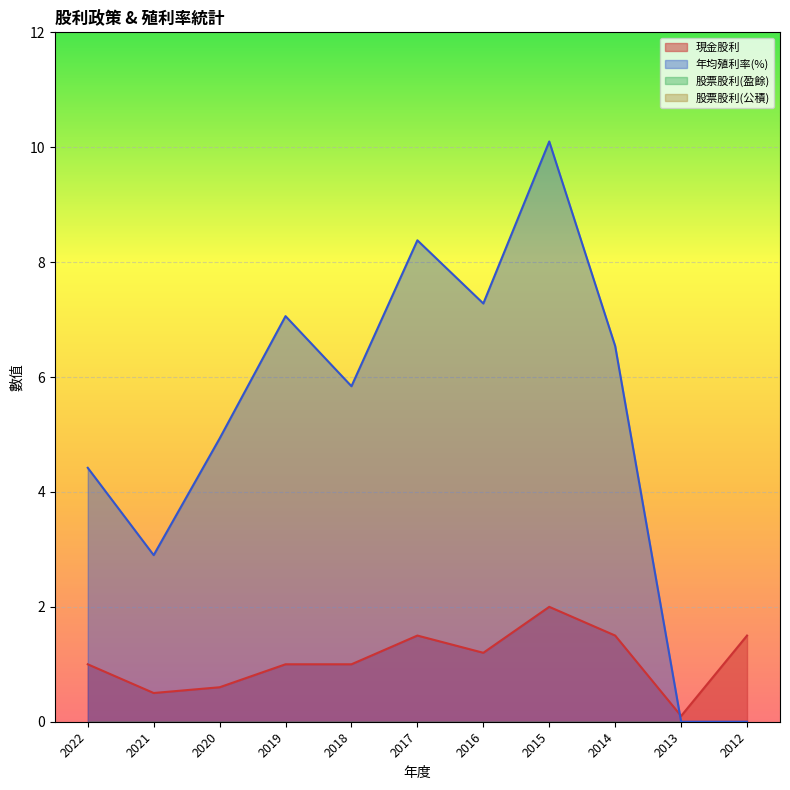

How many lines are shown in the chart?

4